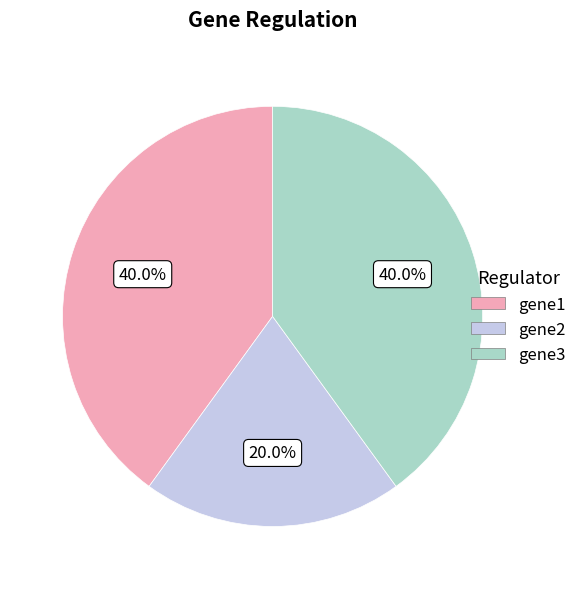

Is there a majority slice in this chart?

No